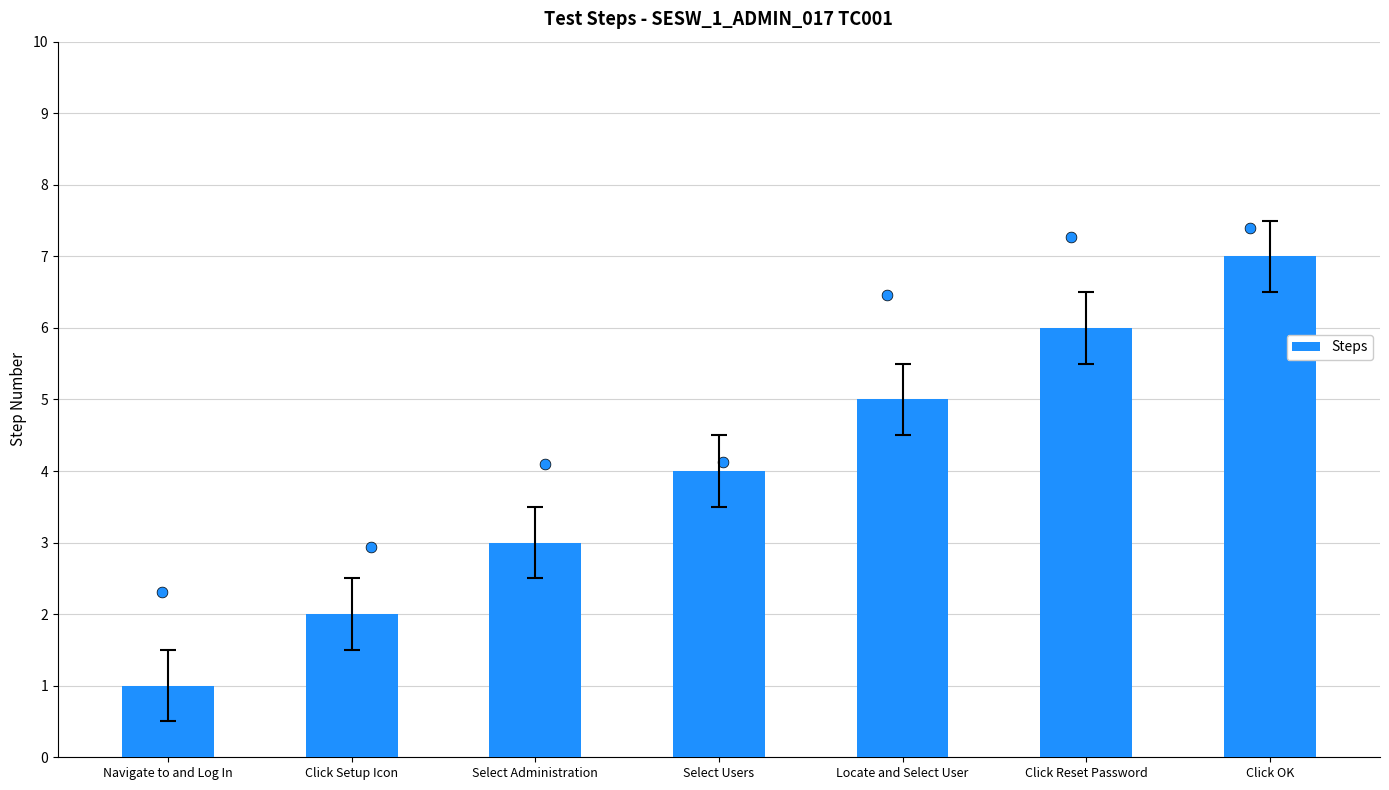

What is the change in value from Click Reset Password to Click OK?

+1